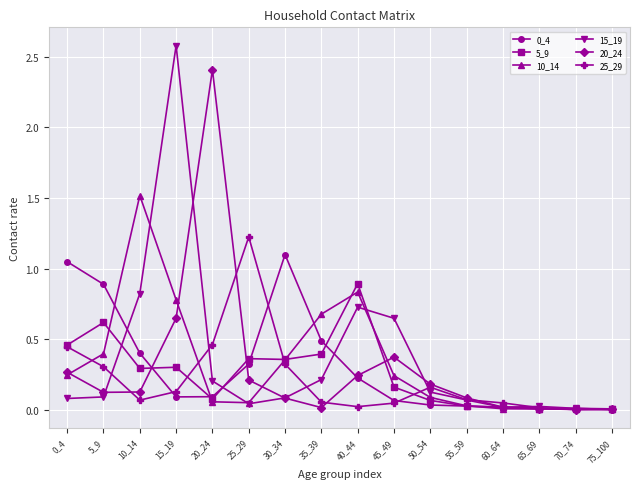

The value of 10_14 at 65_69 is 0.0. True or false?

True